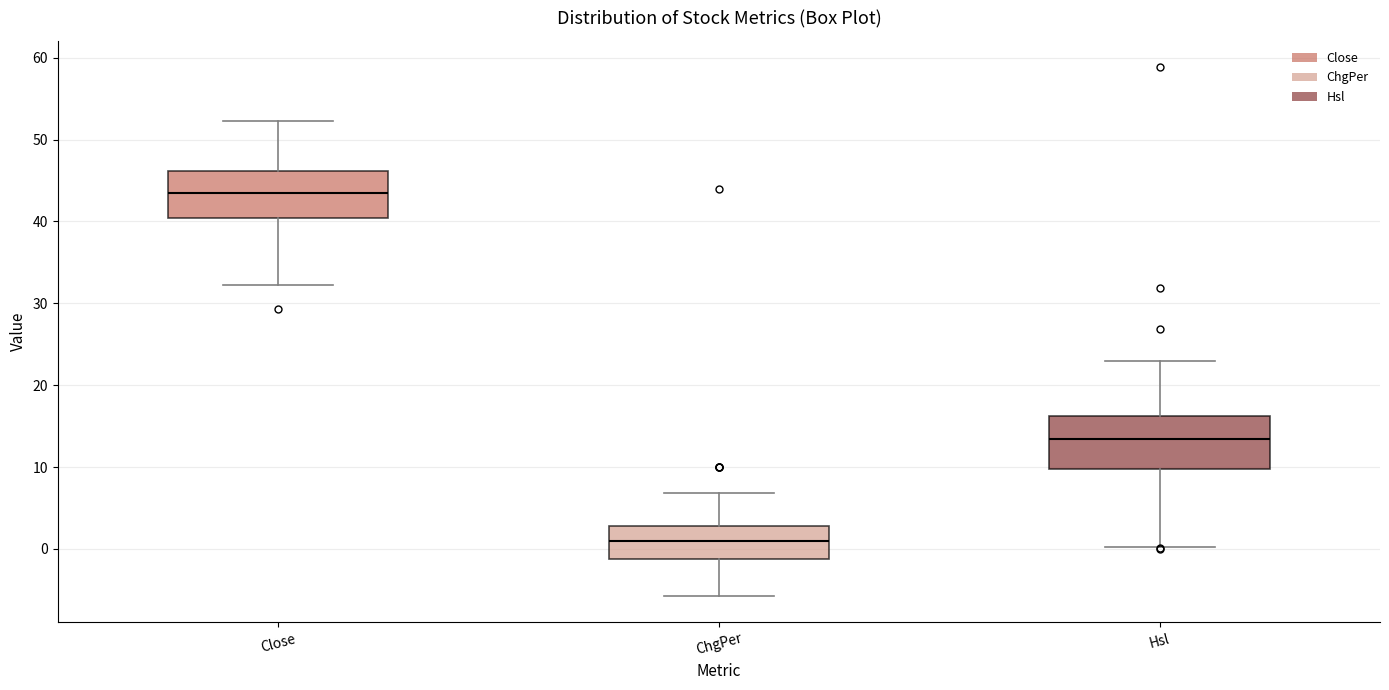

Which box has the lowest median line?

ChgPer